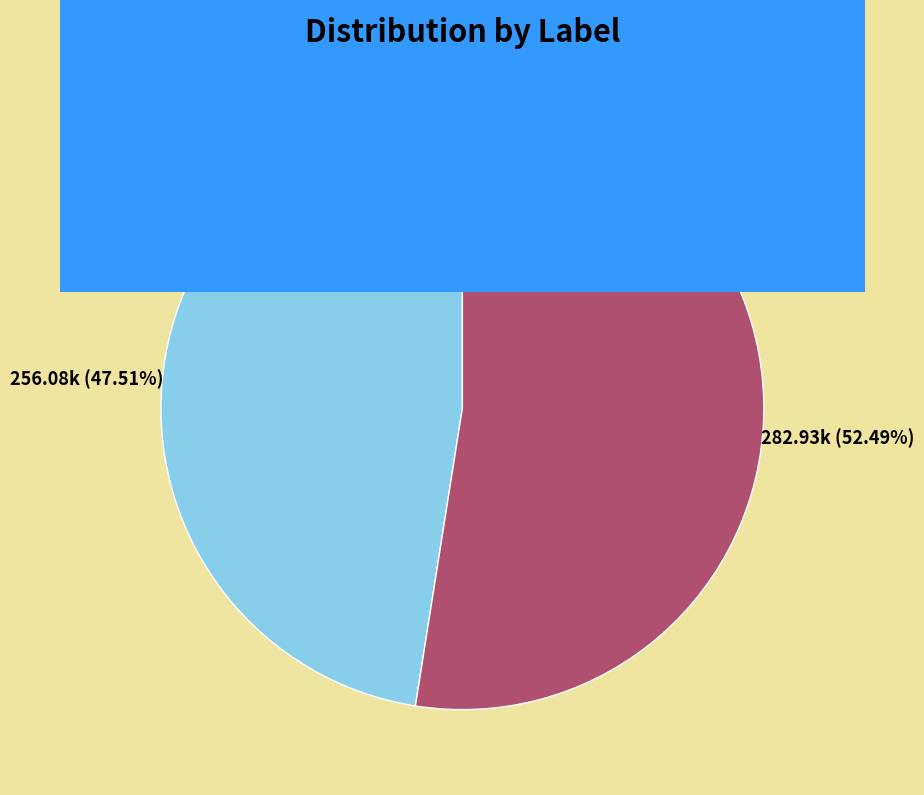

The 杂咏·小灯易明灭 slice represents 52% of the pie. True or false?

True